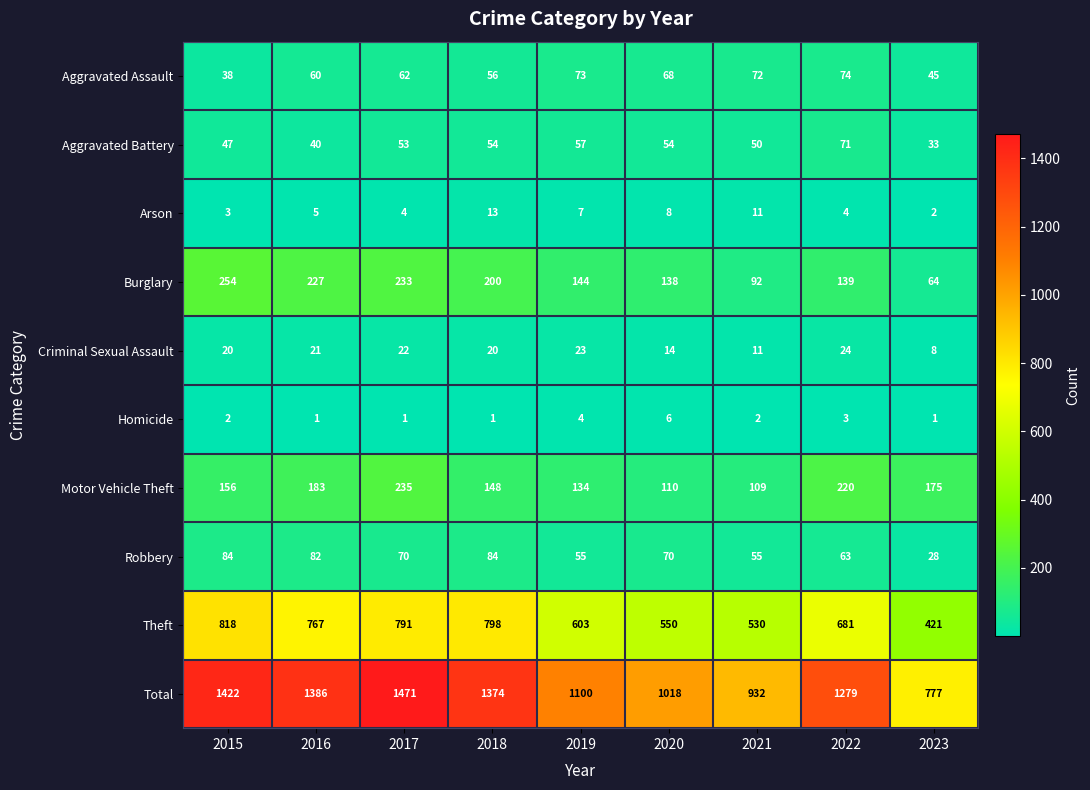

Rank the series at 2019 from lowest to highest value.

Homicide, Arson, Criminal Sexual Assault, Robbery, Aggravated Battery, Aggravated Assault, Motor Vehicle Theft, Burglary, Theft, Total